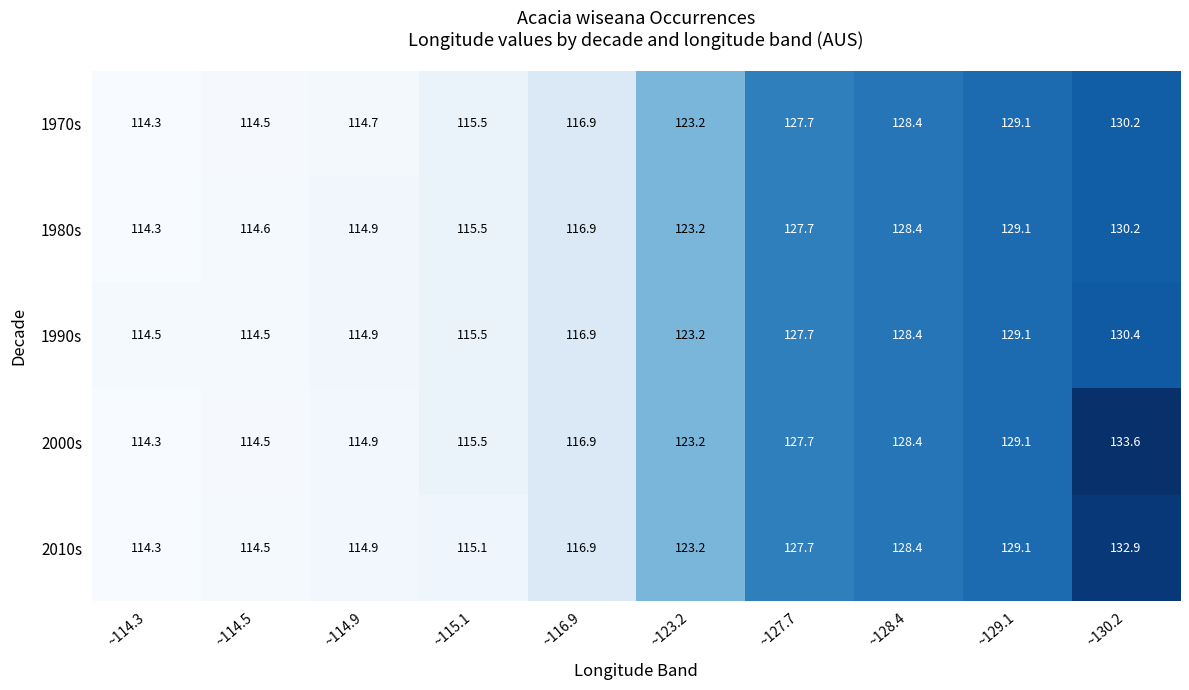

What is the sum of all 1990s values?

1215.1